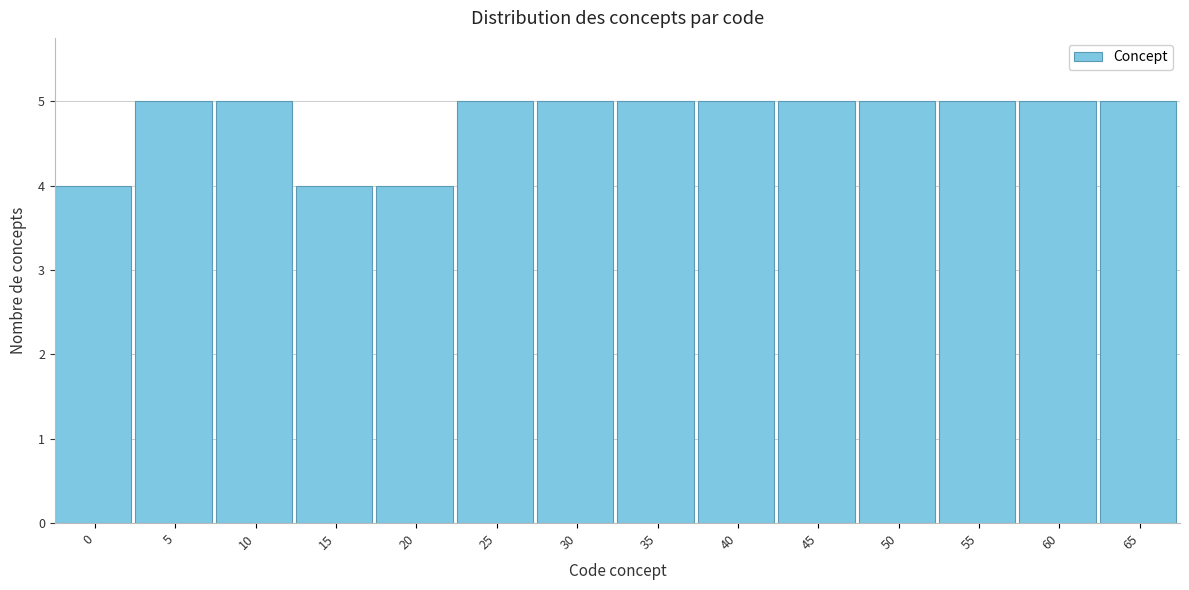

Reading right to left, extract all data points from this chart.

5	5	5	5	5	5	5	5	5	4	4	5	5	4